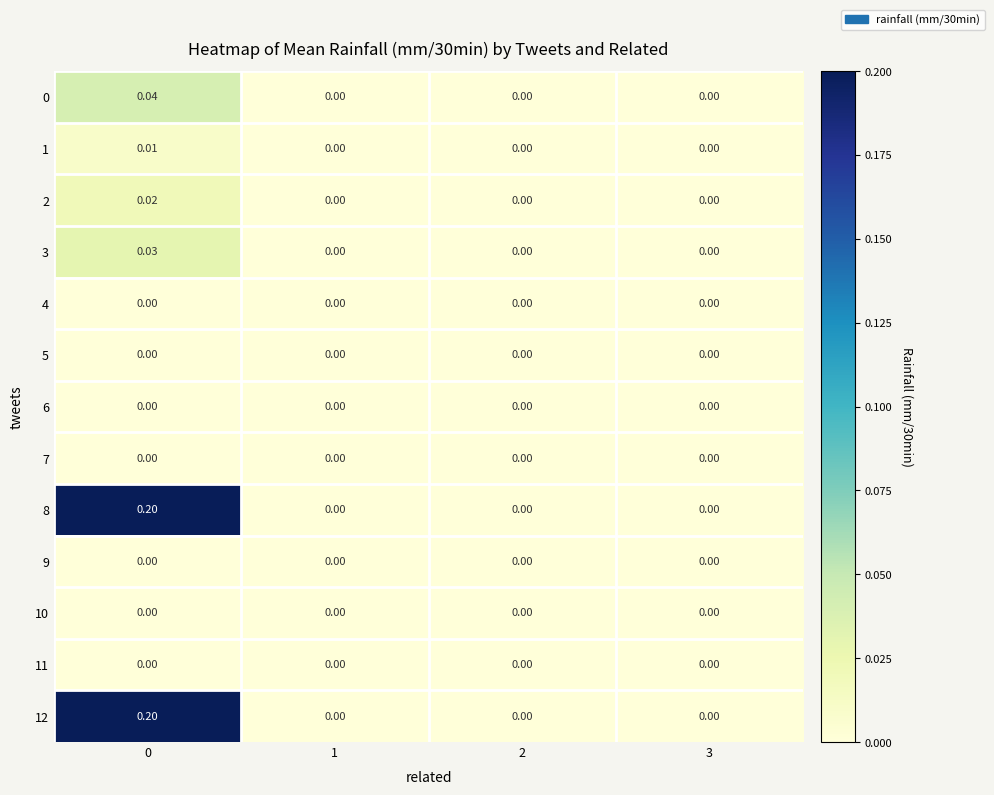

Is the value of 2 at 0 greater than the value of 12 at 2?

Yes